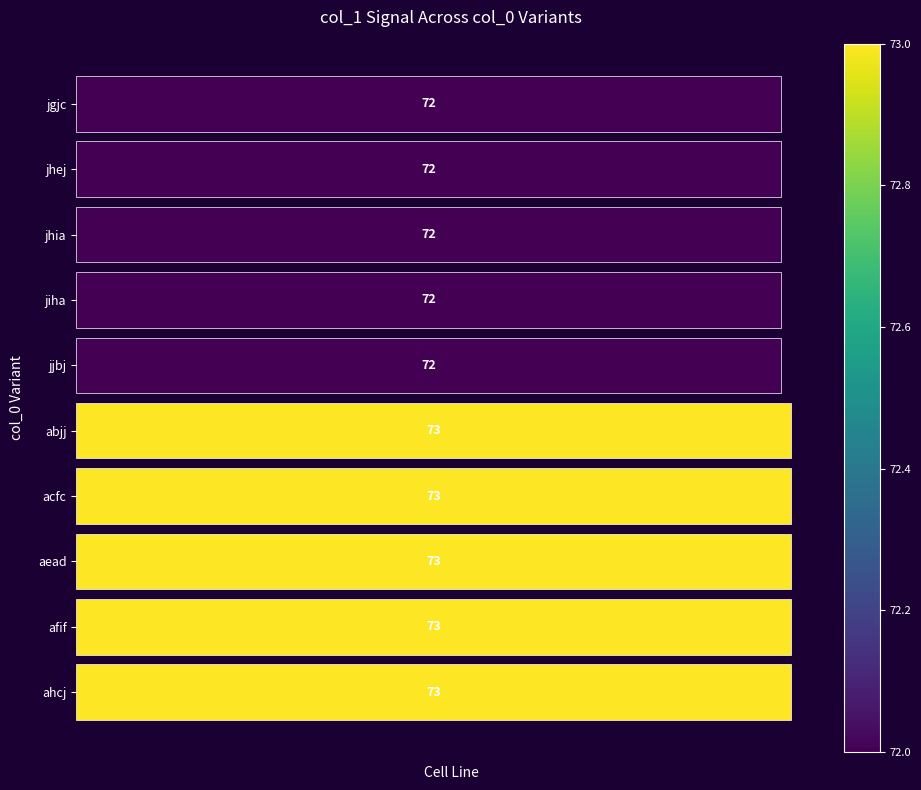

Is it true that the value at abjj is 97?

False